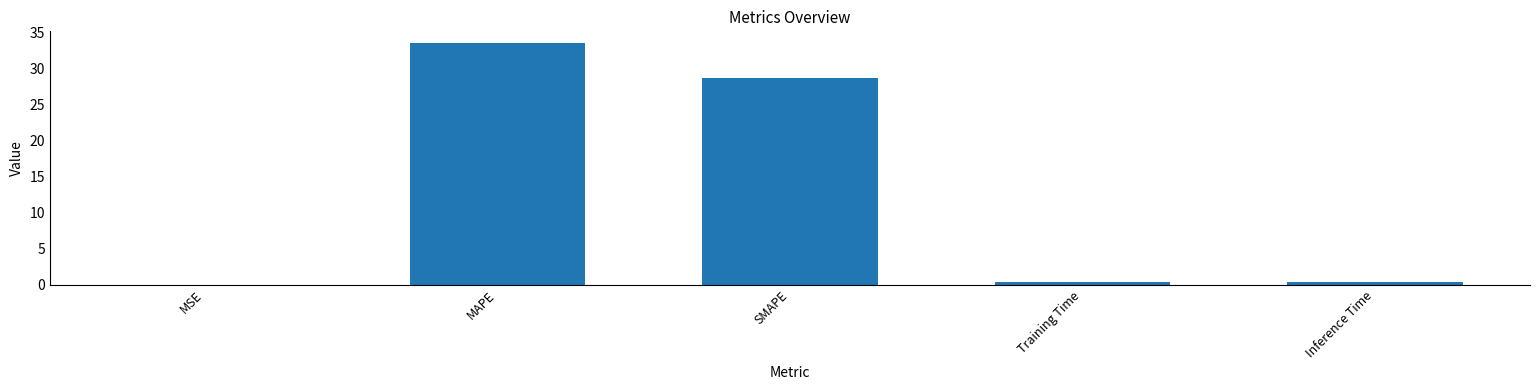

Which label corresponds to the largest value in the chart?

MAPE